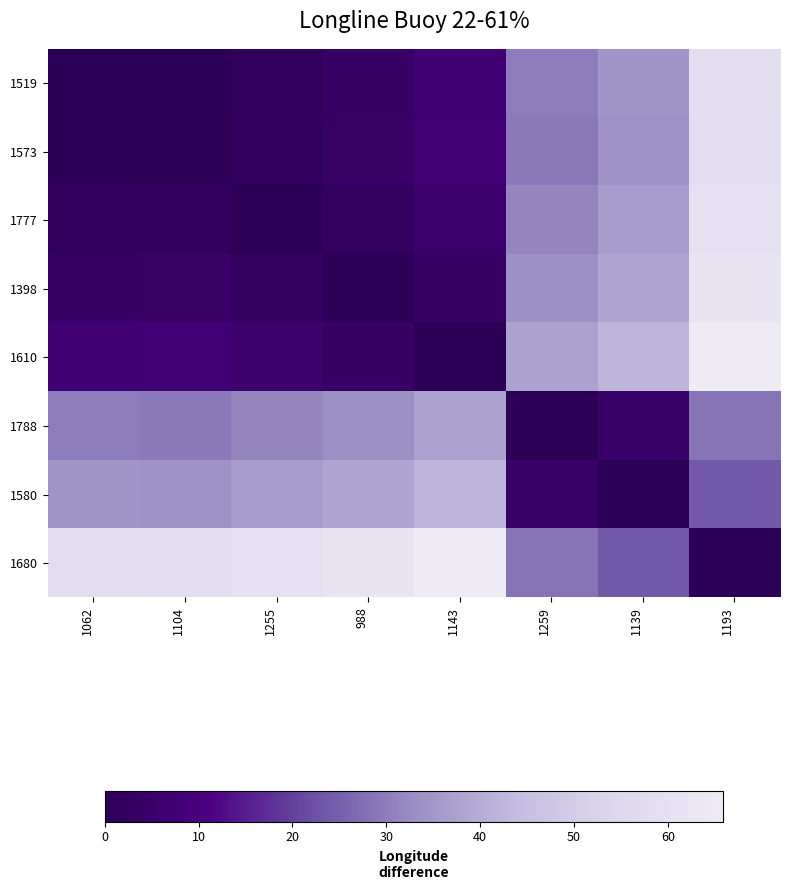

Which label corresponds to the smallest value in the chart?

1062